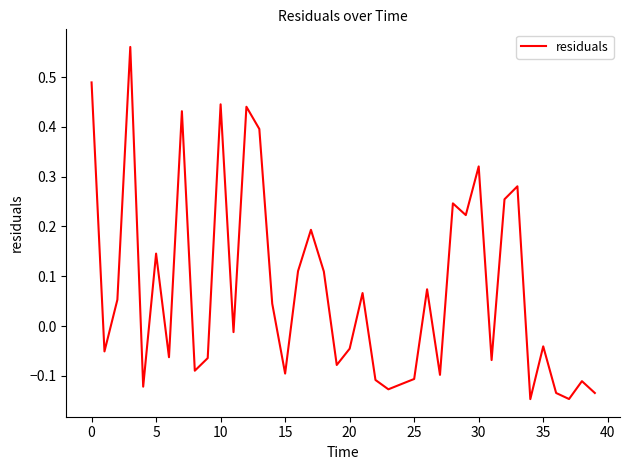

Is this an area chart (filled region under the line)?

No